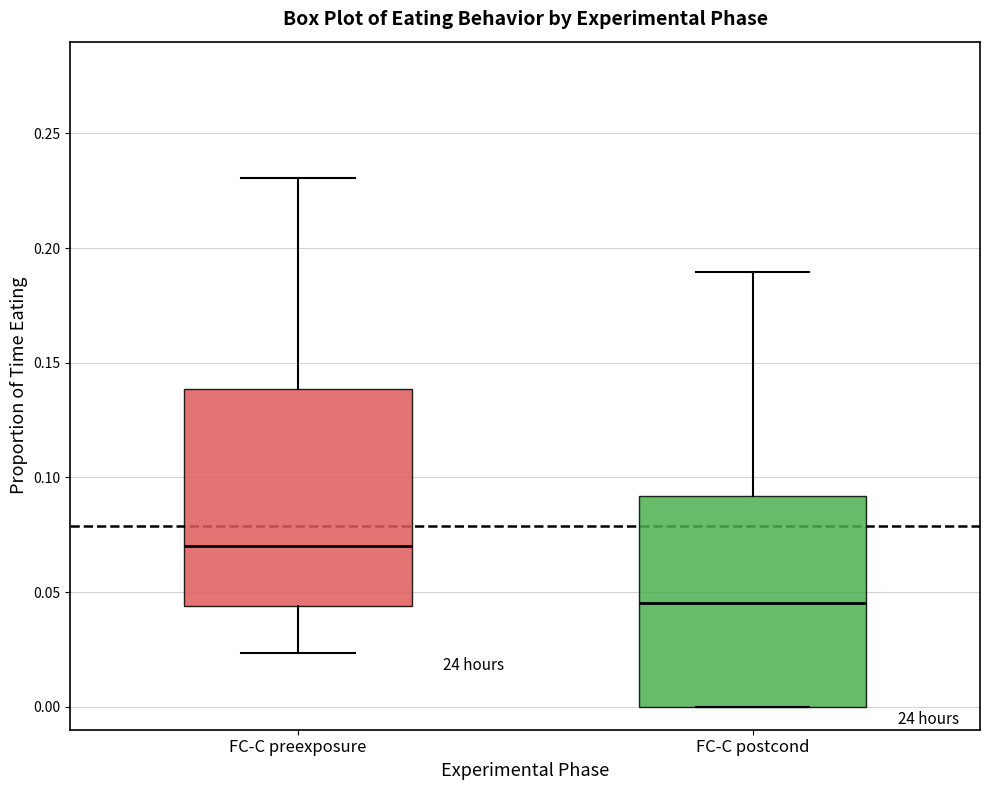

Reading left to right, read every box against the y-axis: the position of its median line, the range the box covers, and the ends of its whiskers. The values are not printed on the chart, so give them approximately, as read against the axis.

FC-C preexposure: median 0.070, box 0.045 to 0.140, whiskers 0.025 to 0.230
FC-C postcond: median 0.045, box 0.000 to 0.090, whiskers 0.000 to 0.190